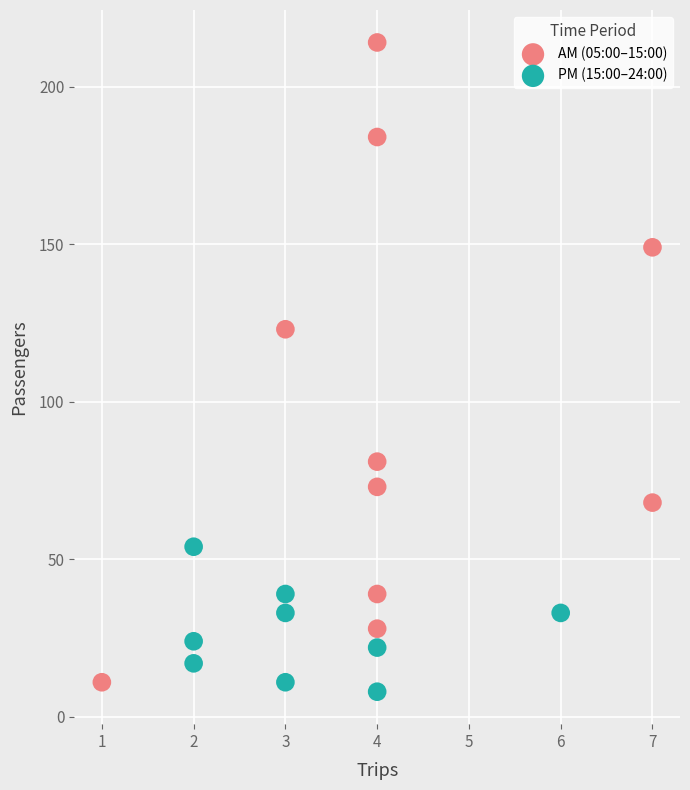

Which series has the widest spread of Y values?

AM (05:00–15:00)